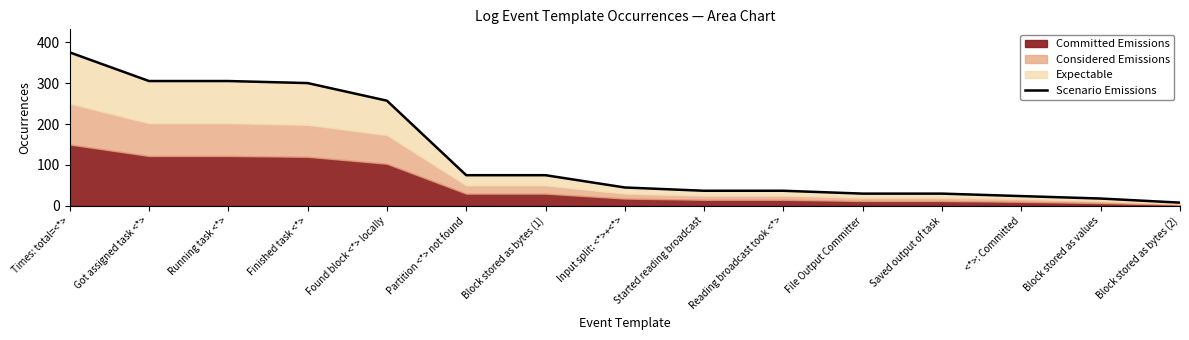

What is the ratio of the value at File Output Committer to the value at Reading broadcast took <*>?

0.8